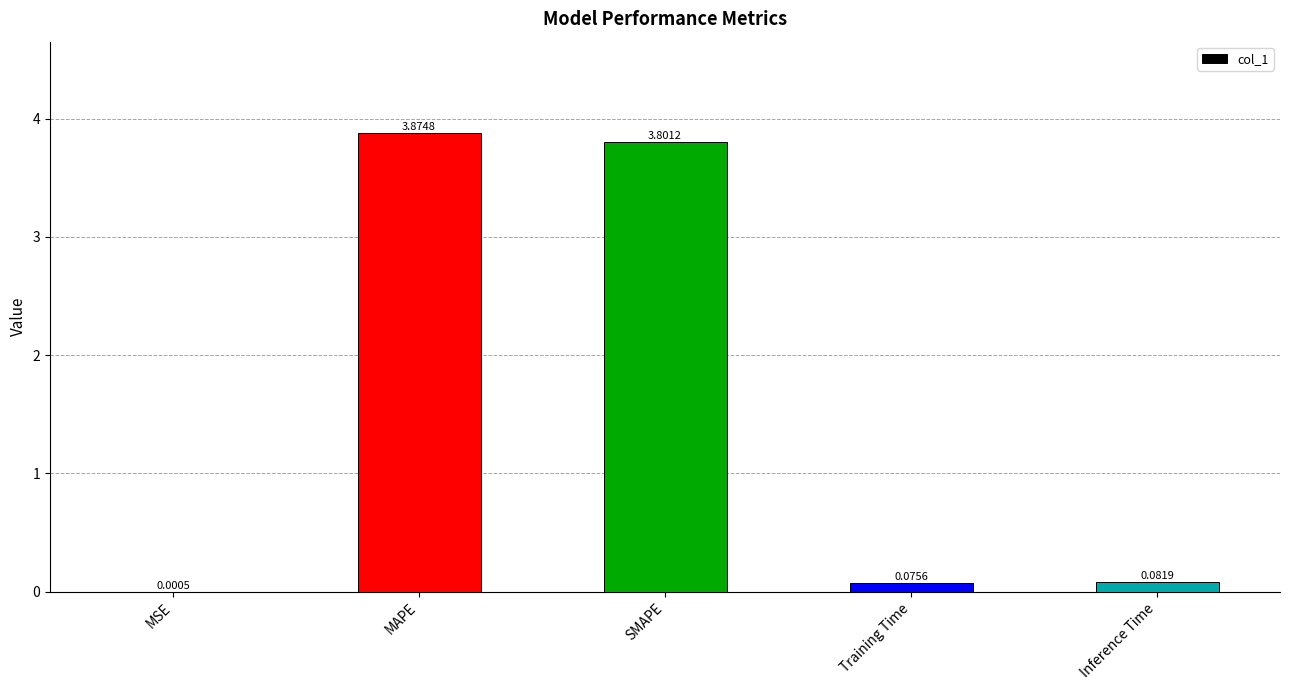

At which label is the value closest to 1?

Inference Time